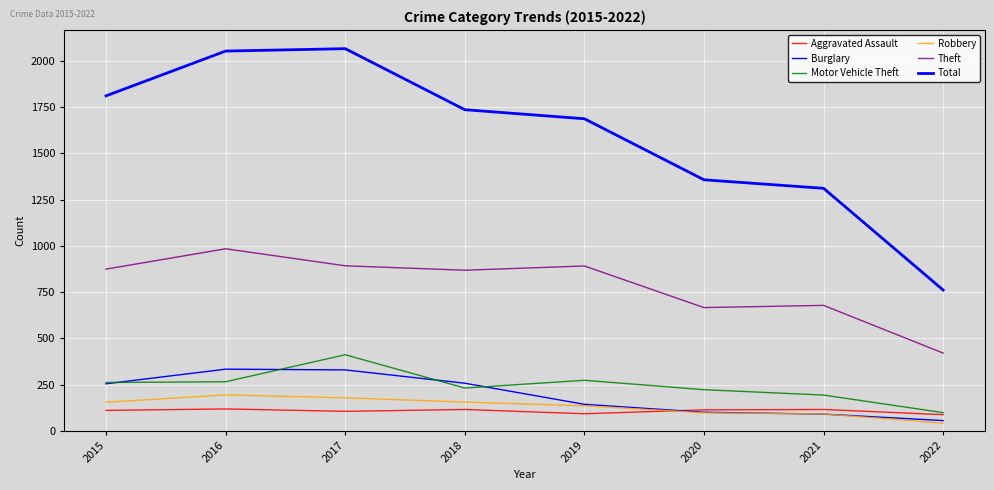

Which series has the largest total across all categories?

Total